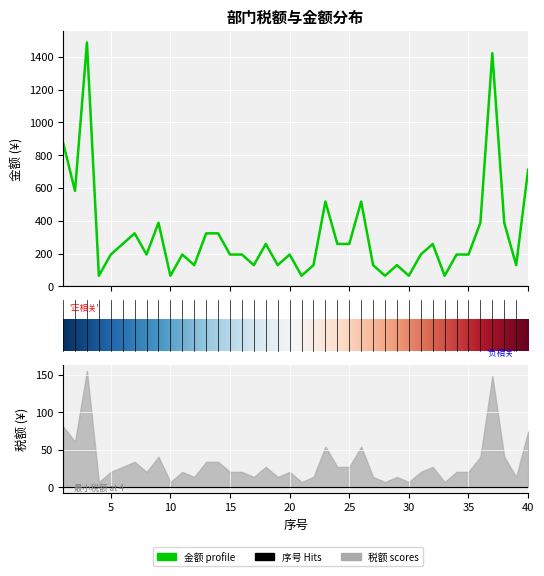

Rank the categories by value from highest to lowest.

3, 37, 1, 40, 2, 23, 26, 9, 36, 38, 7, 13, 14, 6, 18, 24, 25, 32, 5, 8, 11, 15, 16, 20, 31, 34, 35, 12, 17, 19, 22, 27, 29, 39, 4, 10, 21, 28, 30, 33